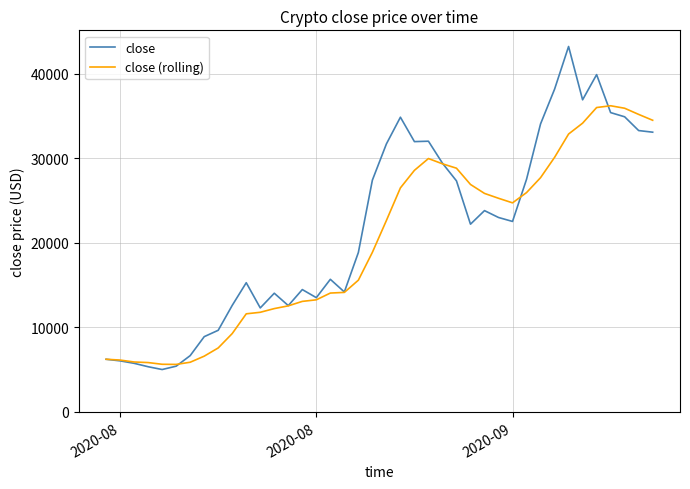

Which series has the largest range (max minus min)?

close